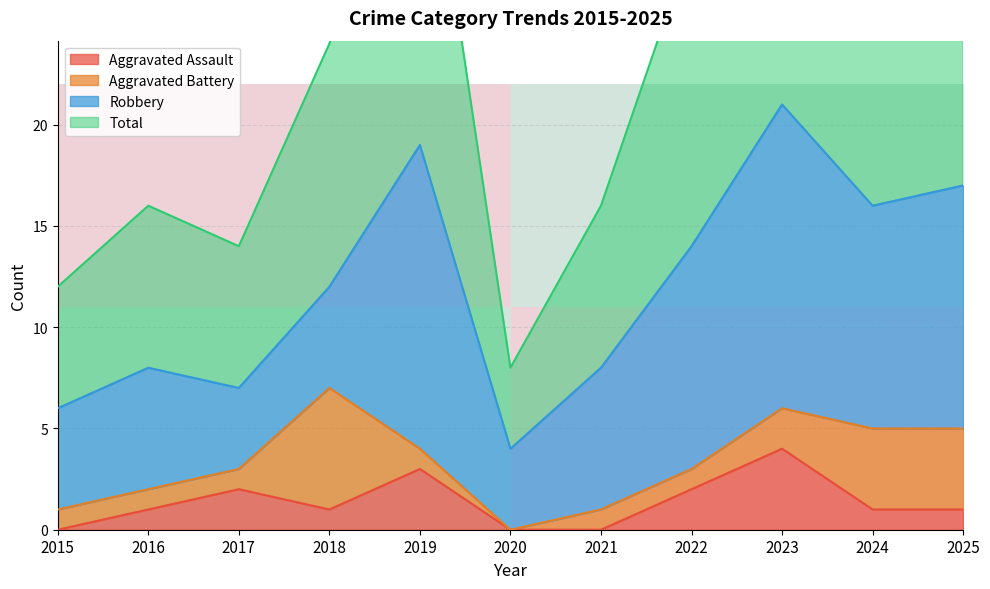

At which label does Aggravated Assault reach its peak?

2023